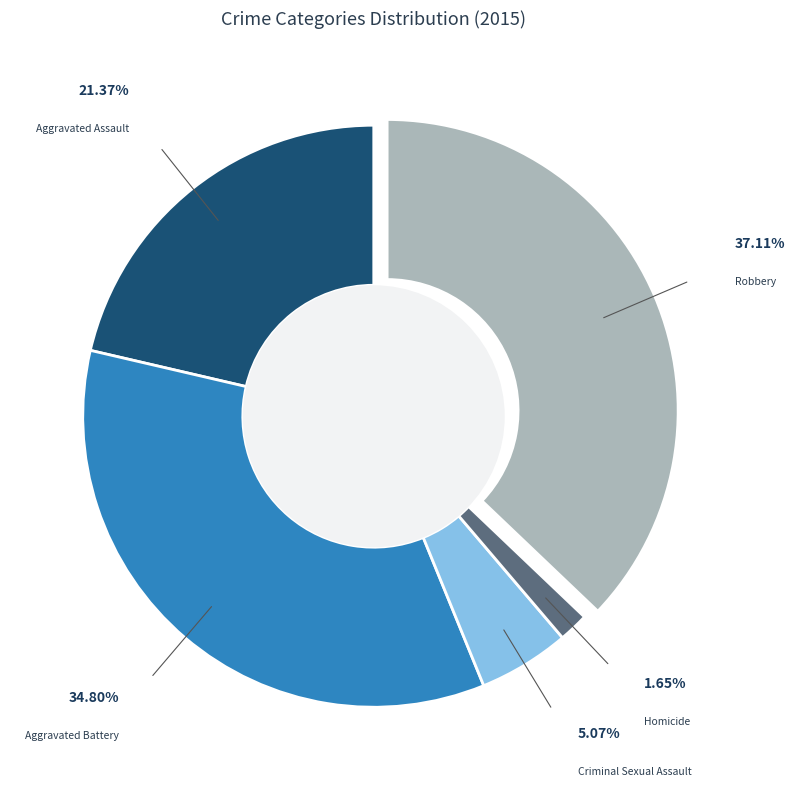

Is there a majority slice in this chart?

No